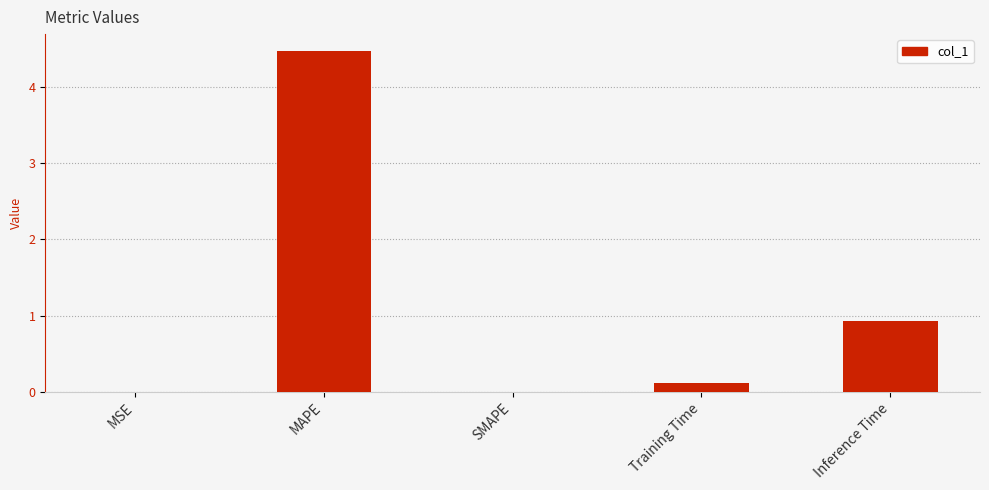

What is the change in value from MSE to Inference Time?

+0.9